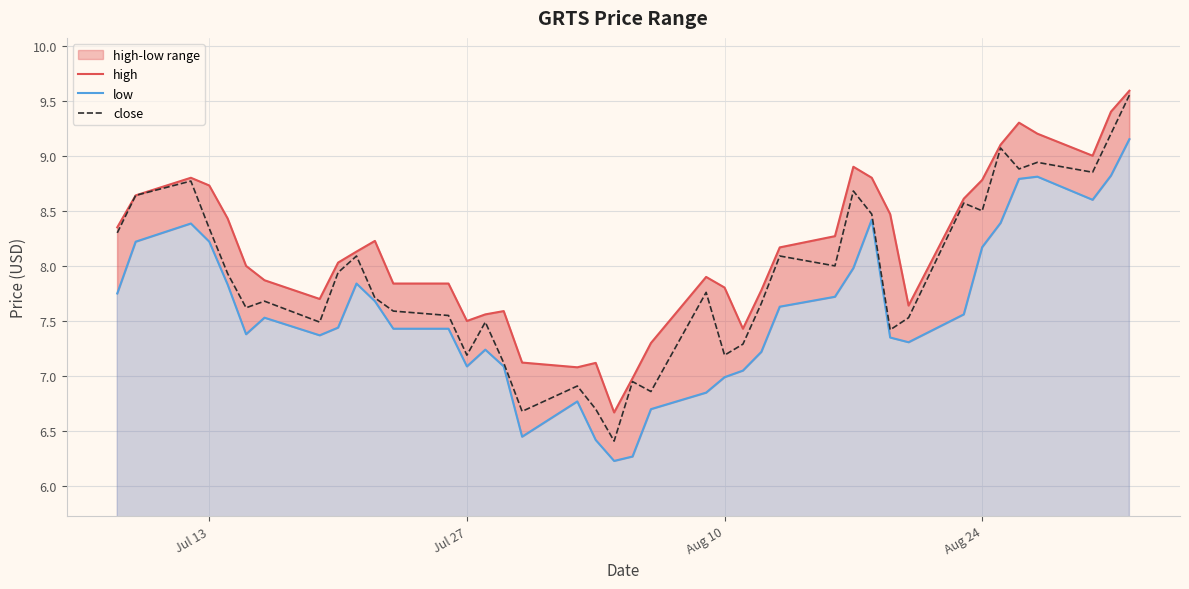

In low, how many points are higher than both neighbors (excluding endpoints)?

7